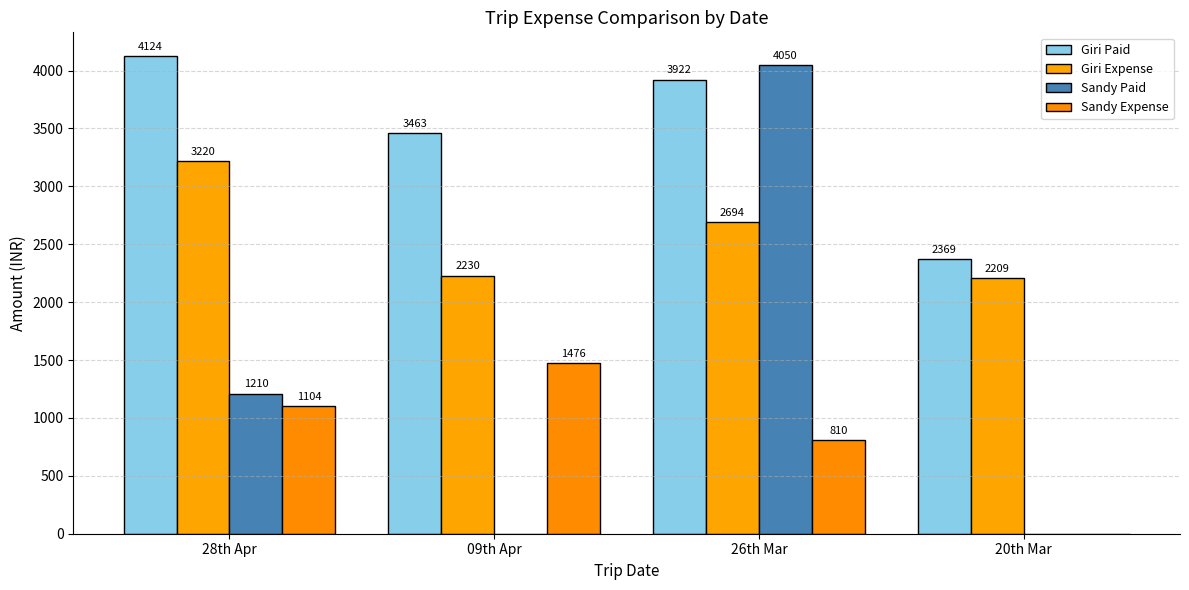

What is the average value of the Sandy Paid series?

1315.0